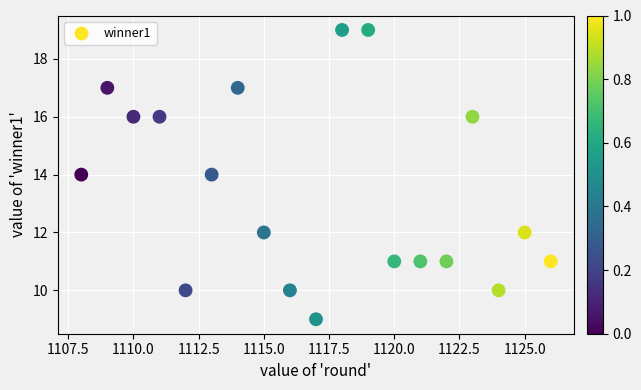

What is the range of Y values (max minus min)?

10